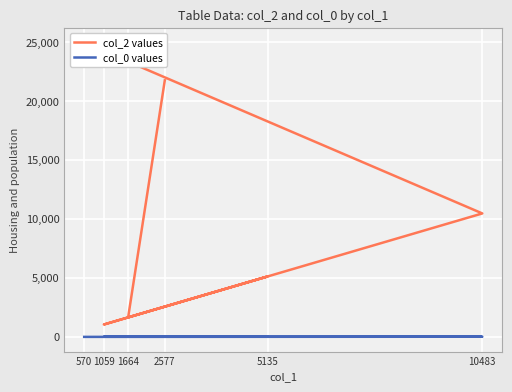

What is the average value of the col_0 values series?

21.7